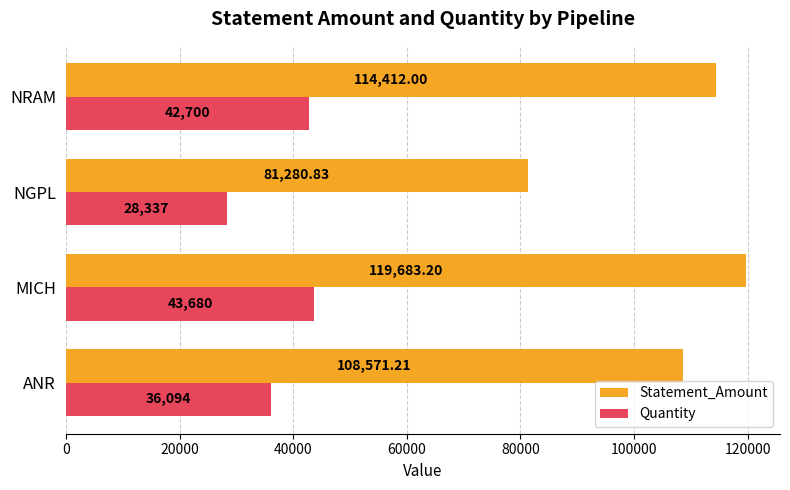

List the series in order of their peak value, lowest first.

Quantity, Statement_Amount